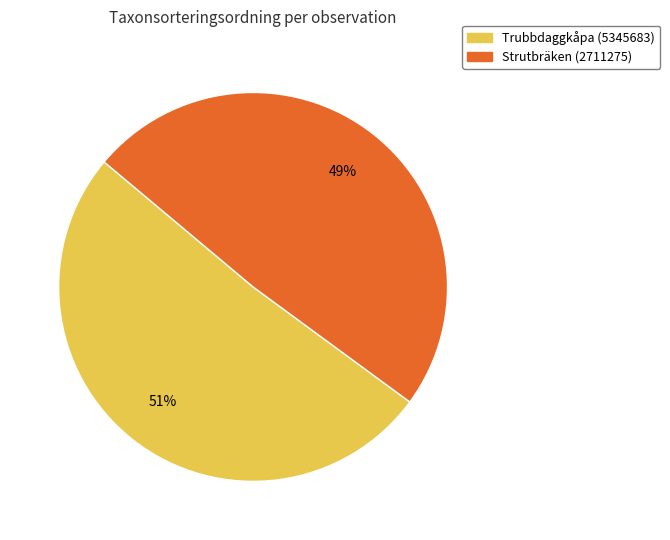

Which category accounts for the majority?

Trubbdaggkåpa (5345683)